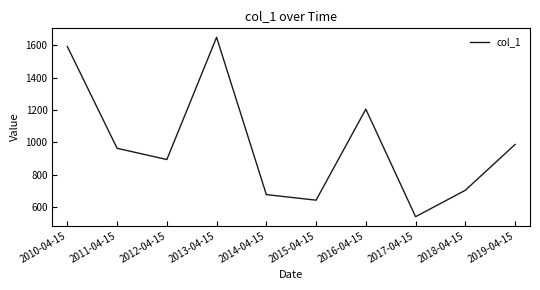

What is the difference between the maximum and minimum values?

1107.1